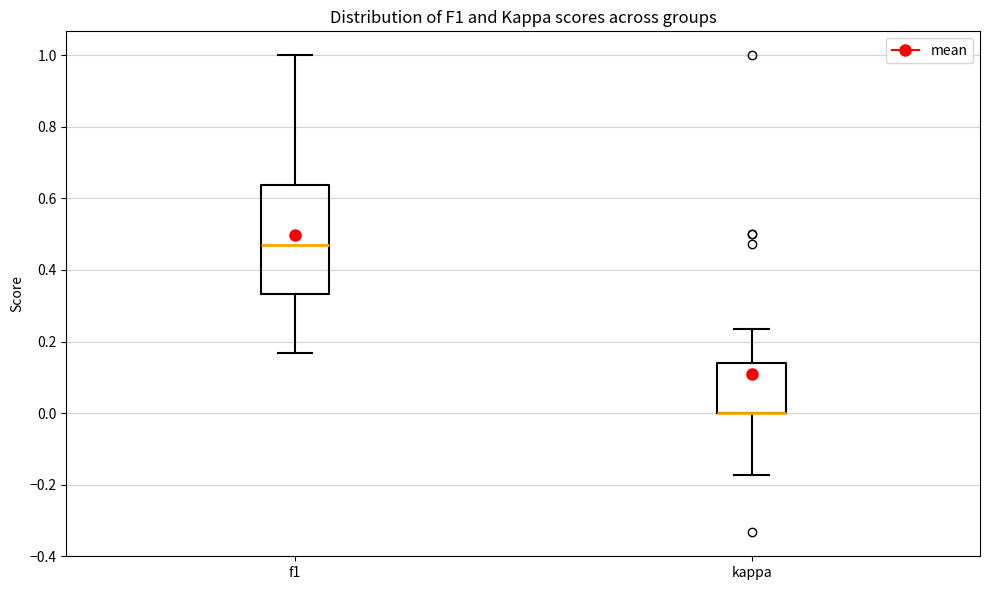

Where does the median line of the box for f1 sit on the y-axis? The values are not printed on the chart, so give them approximately, as read against the axis.

0.48